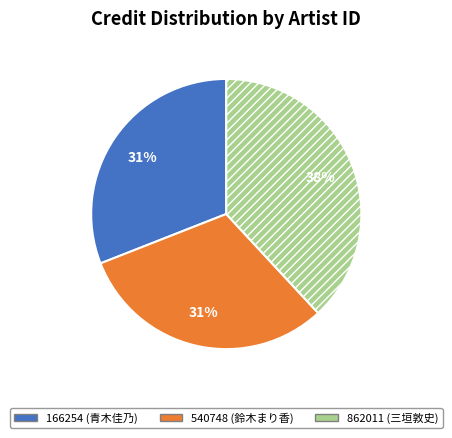

True or false: 862011 (三垣敦史) accounts for 38% of the total.

True